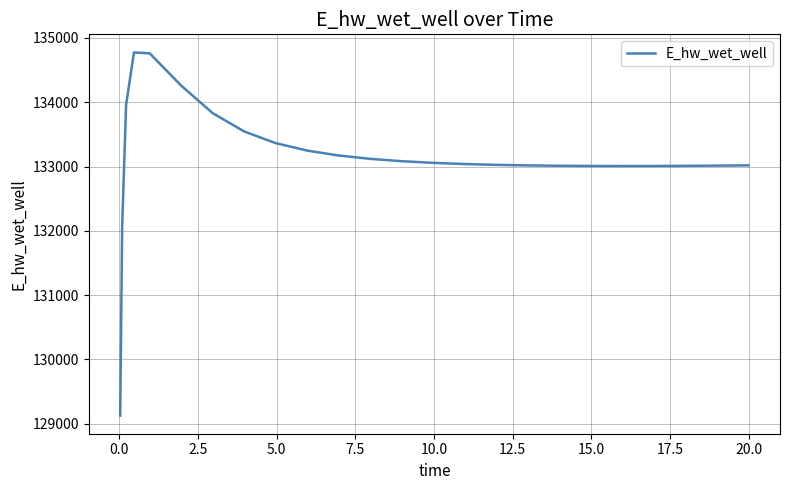

What is the maximum value shown in the chart?

134774.2